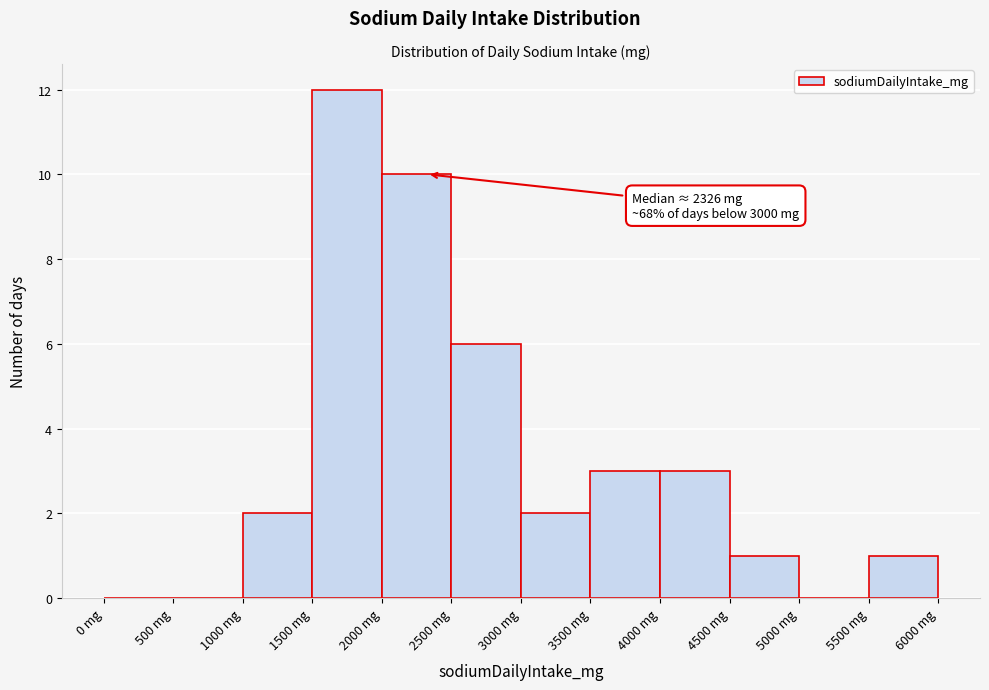

Which range on the x-axis has the tallest bar?

1500 to 2000